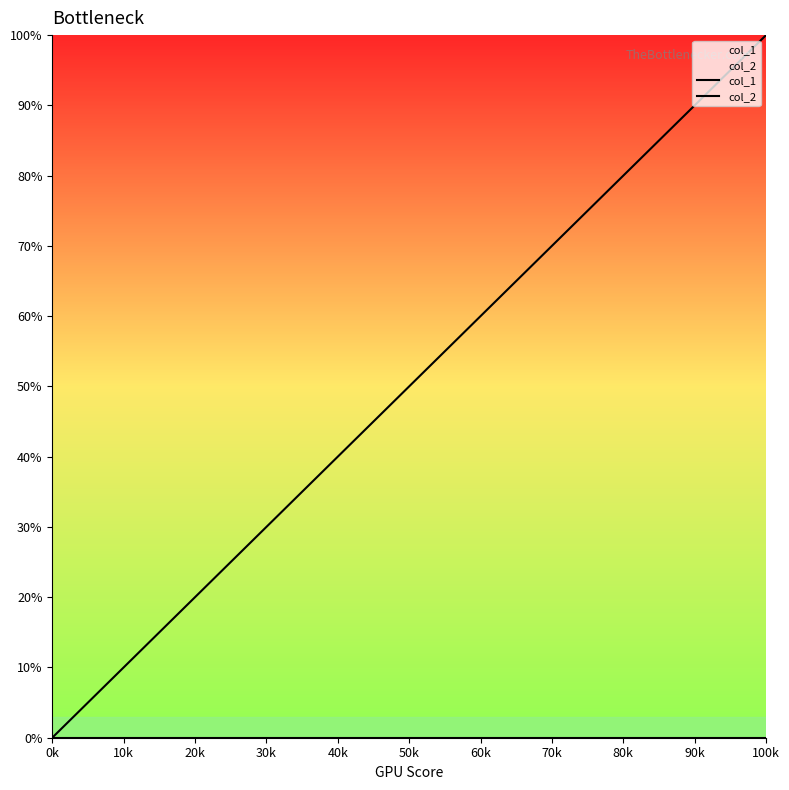

What is the label of the 2nd point from the left?

50k